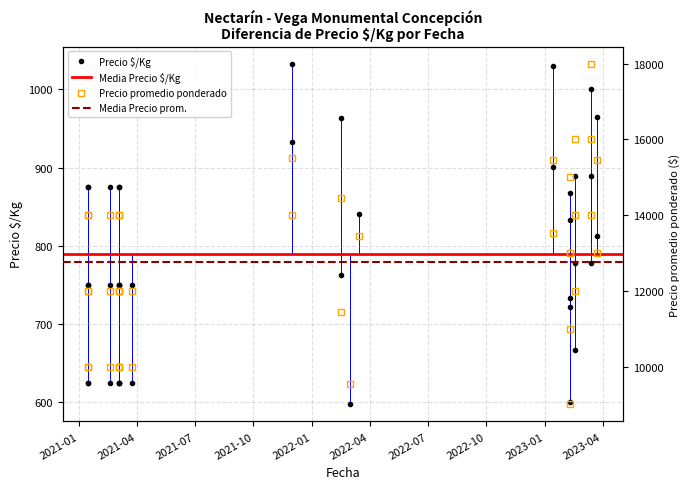

What is the label of the 26th point from the right?

2023-02-09